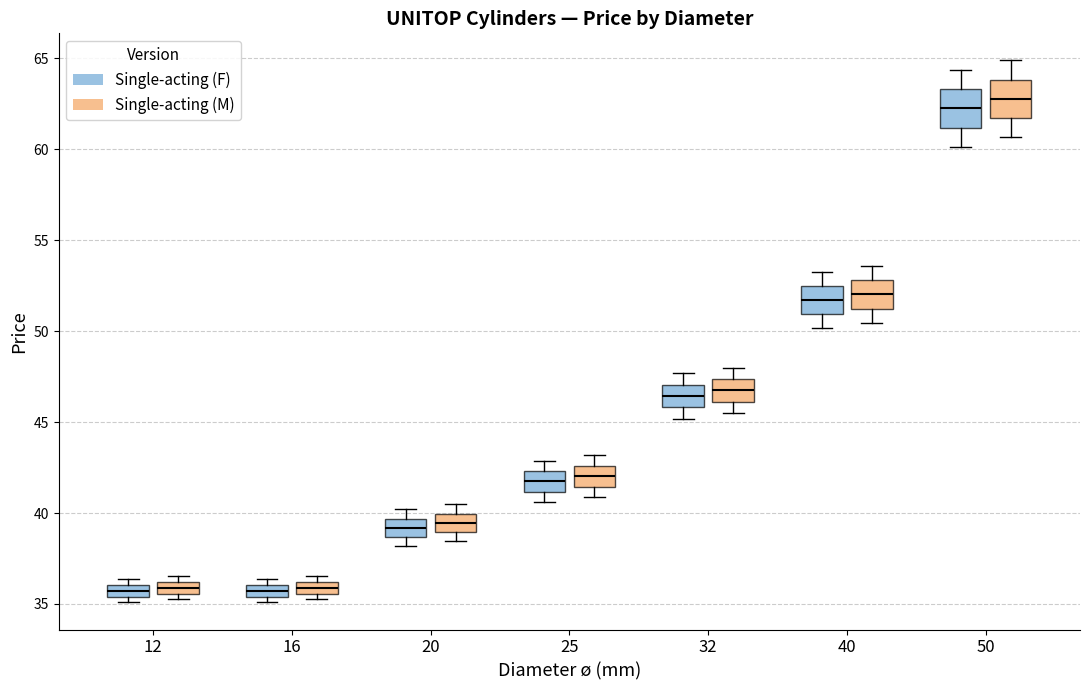

Where does the upper whisker of the box for 50 (Single-acting (F)) end on the y-axis? The values are not printed on the chart, so give them approximately, as read against the axis.

64.5